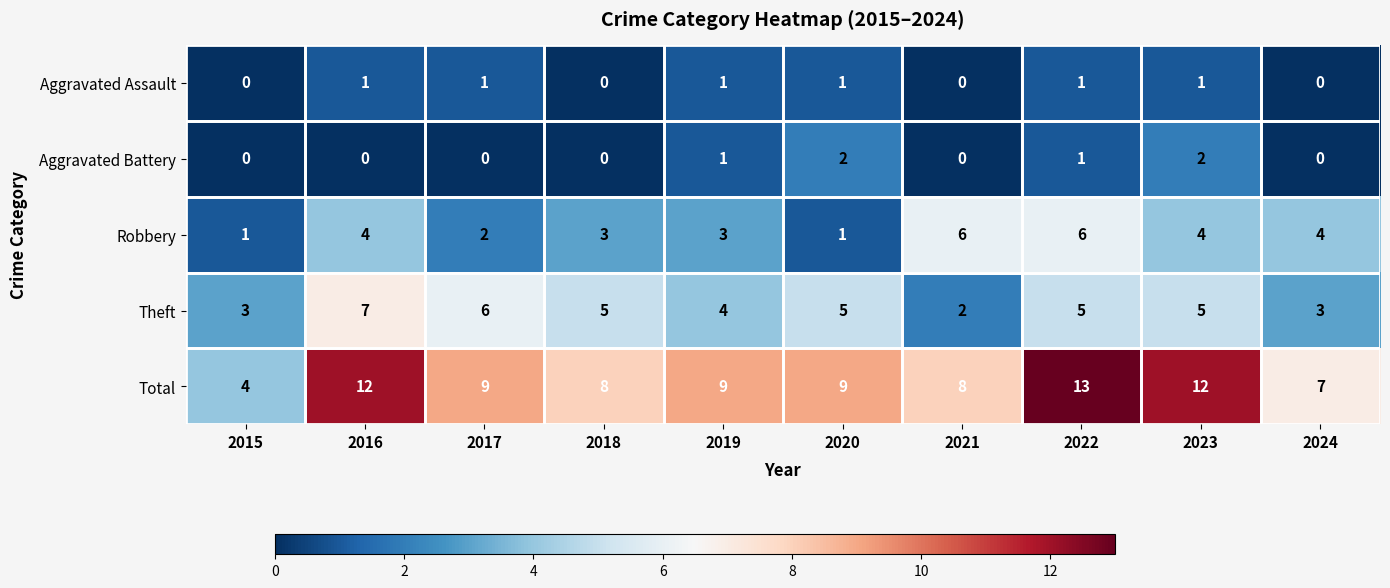

Which series has the largest range (max minus min)?

Total